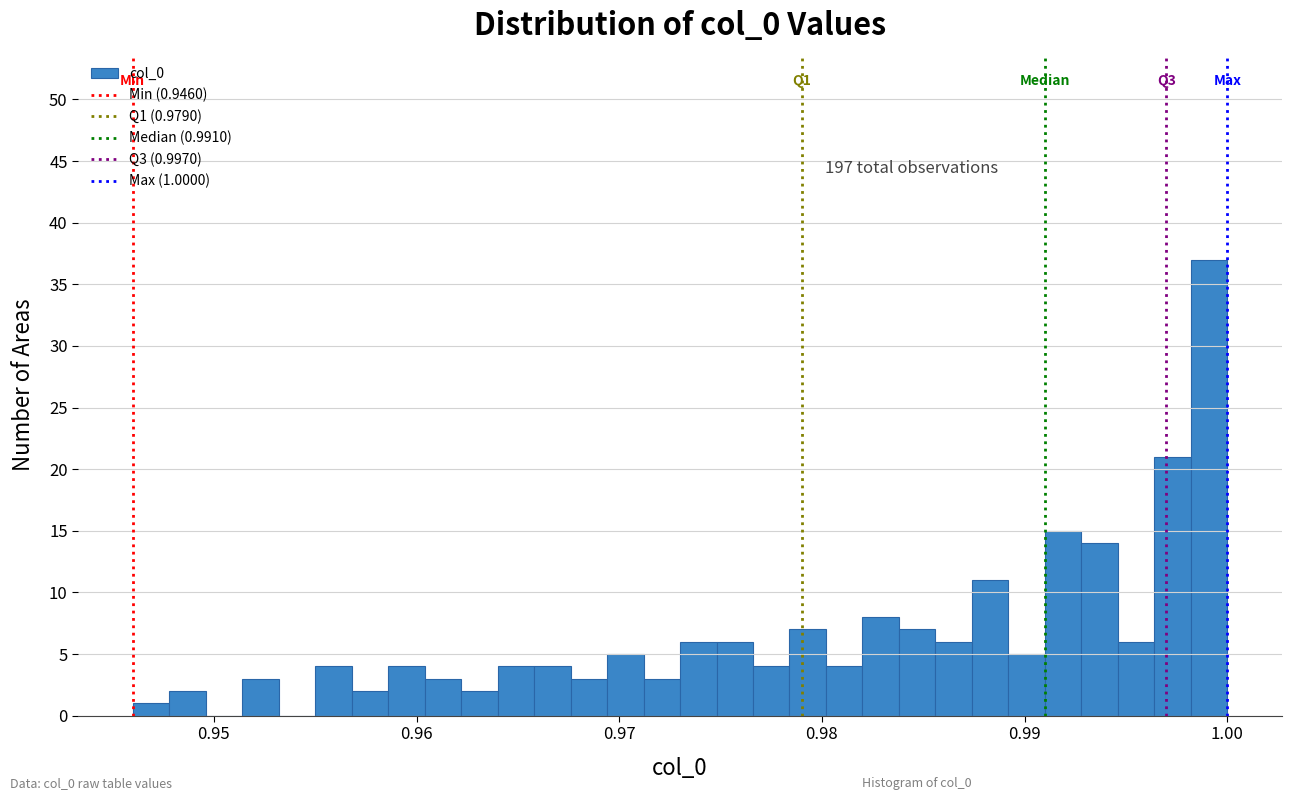

Around what value on the x-axis is the tallest bar? Give the approximate position of its centre, as read against the axis.

0.999